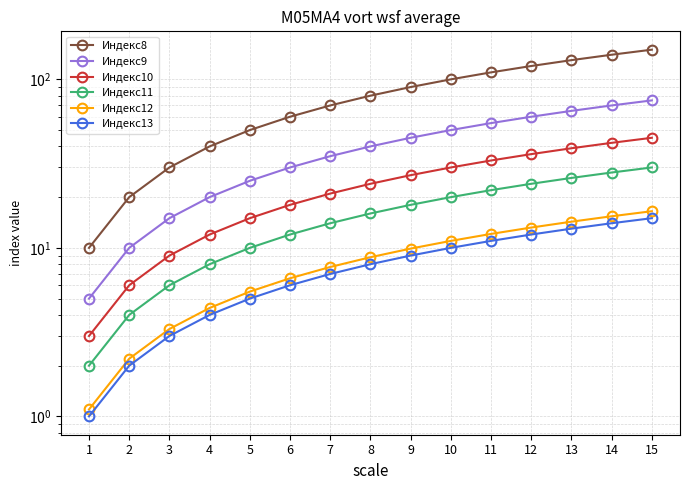

True or false: Индекс9 and Индекс10 intersect in this chart.

False